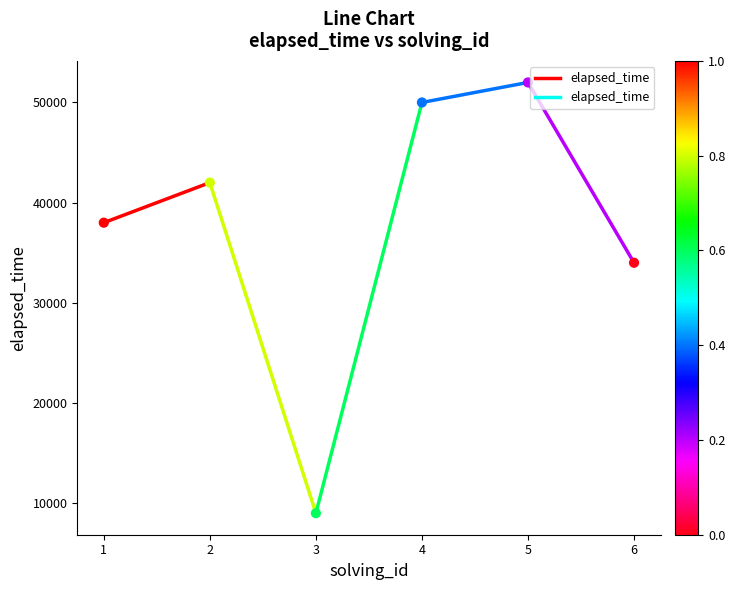

What is the range of Y values (max minus min)?

43000